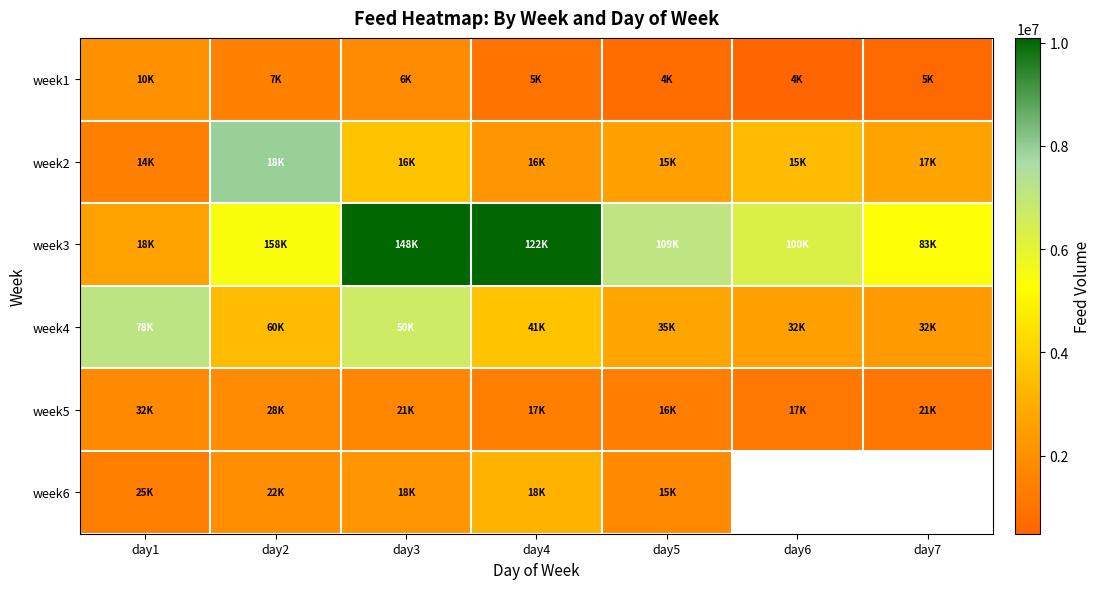

Between day5 and day4, which is larger?

day4